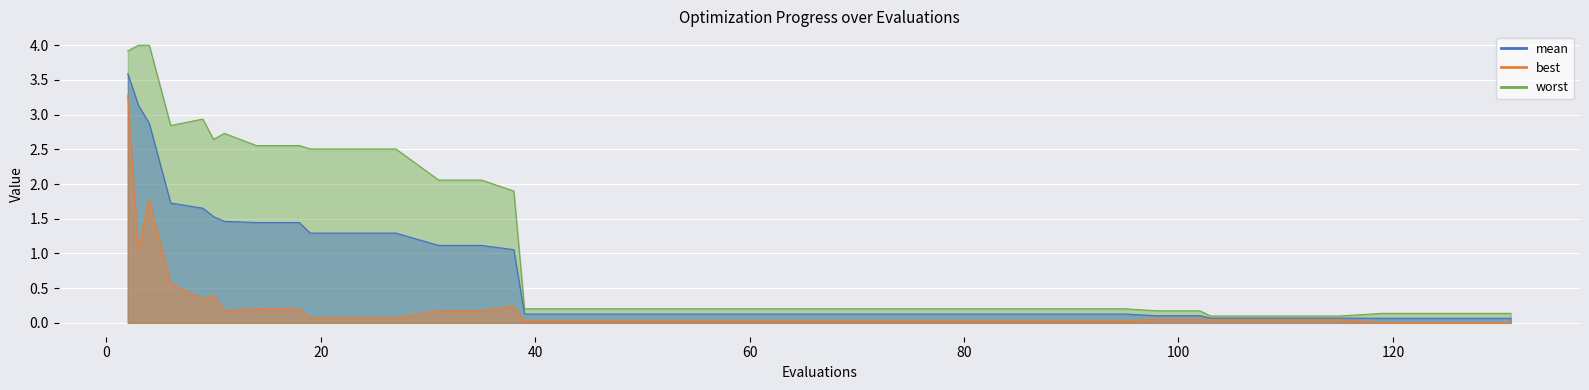

Which series has the largest total across all categories?

worst